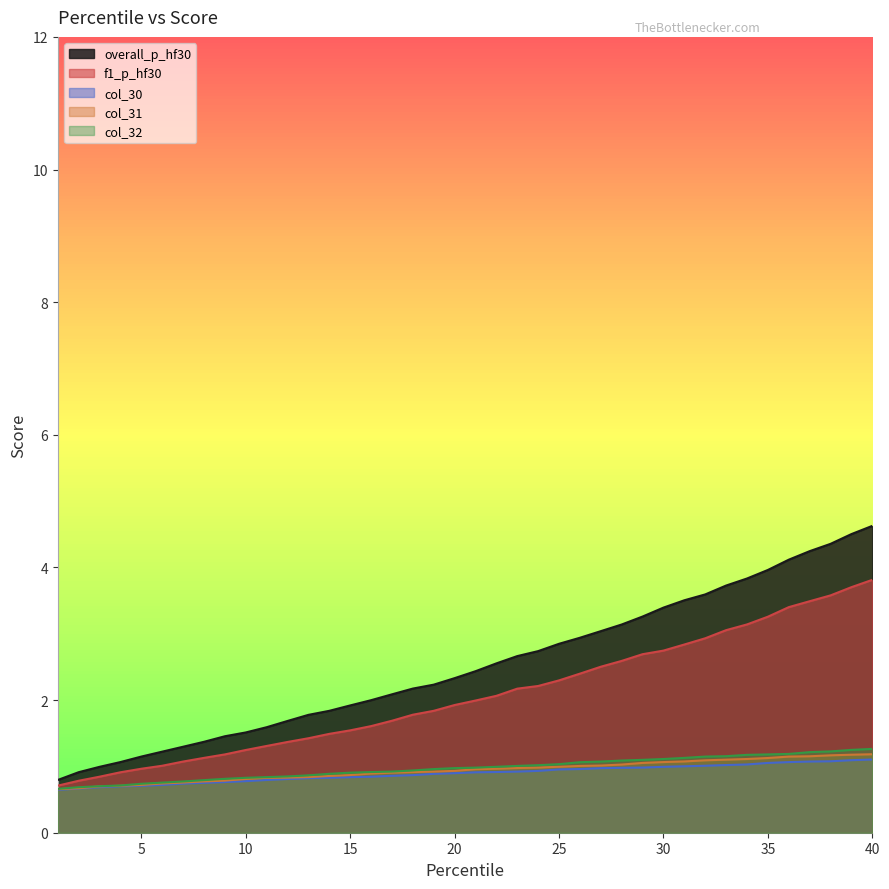

Which series has the widest spread of values?

overall_p_hf30